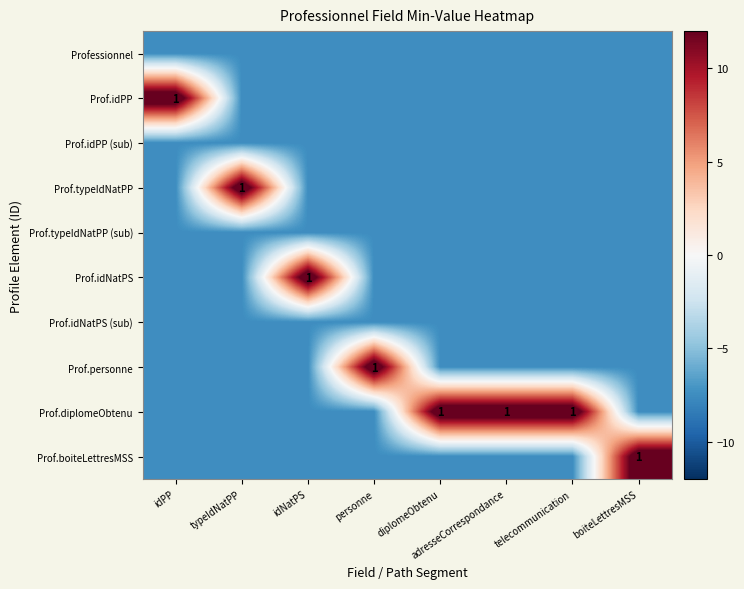

Which has a higher value, telecommunication or personne?

telecommunication